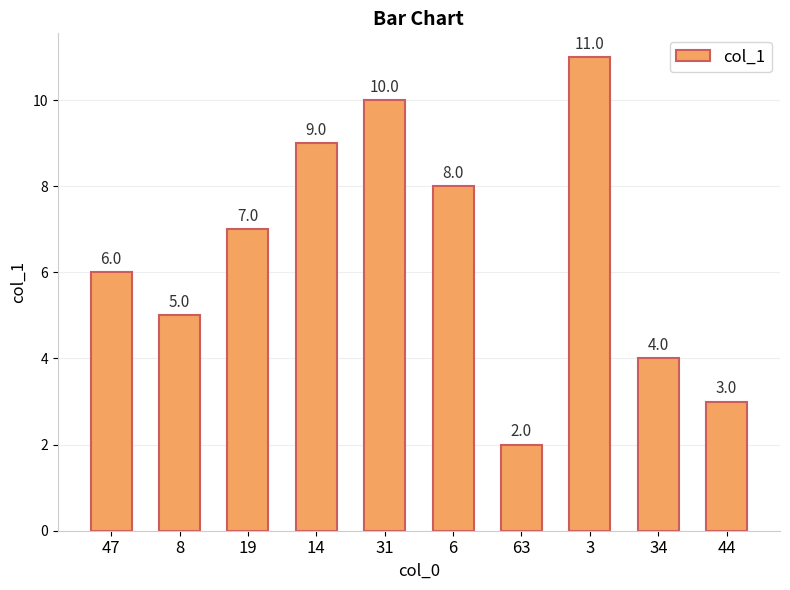

What is the change in value from 8 to 34?

-1.0